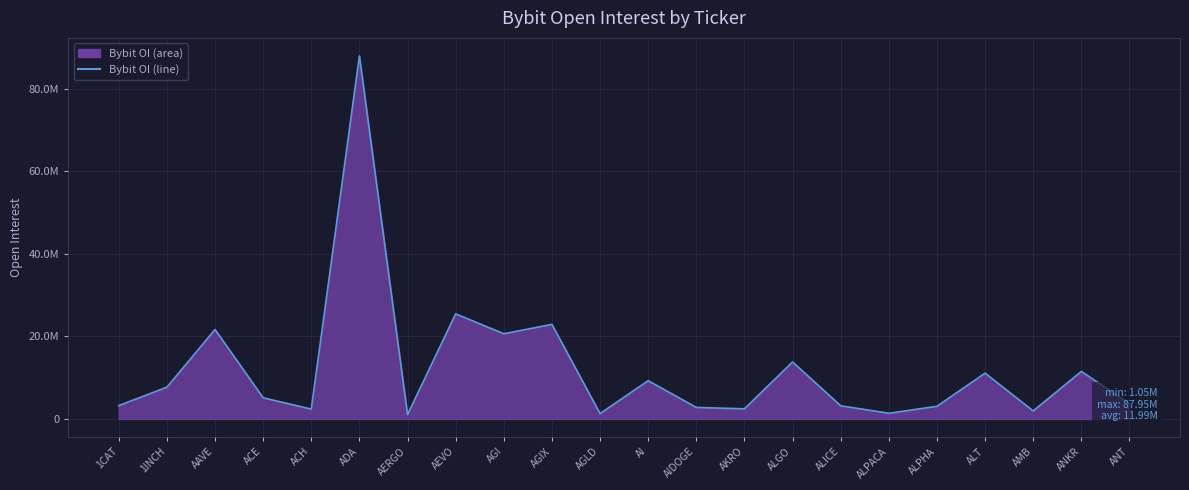

Reading left to right, extract all data points from this chart.

3242835	7697467	21684228	5137388	2391974	87948539	1051351	25476128	20647634	22920656	1304213	9275030	2798910	2459658	13815366	3195655	1381238	3067026	11106909	1947060	11523018	3710977